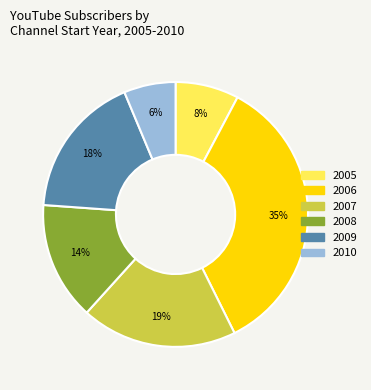

The 2005 slice represents 8% of the pie. True or false?

True